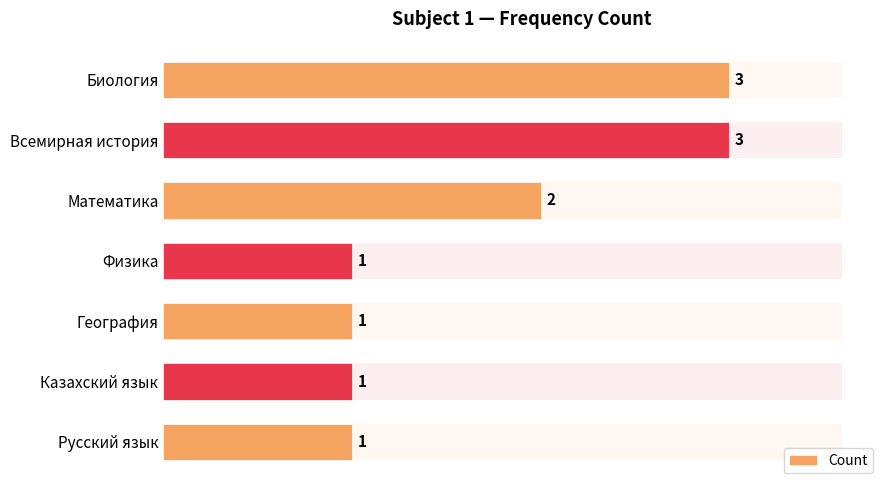

How many values are between 1 and 3?

7